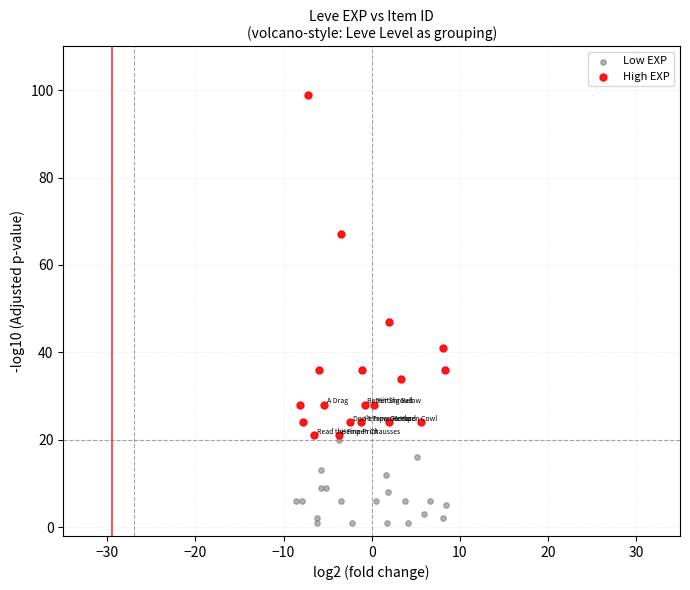

Which series has the largest Y range (max minus min)?

High EXP